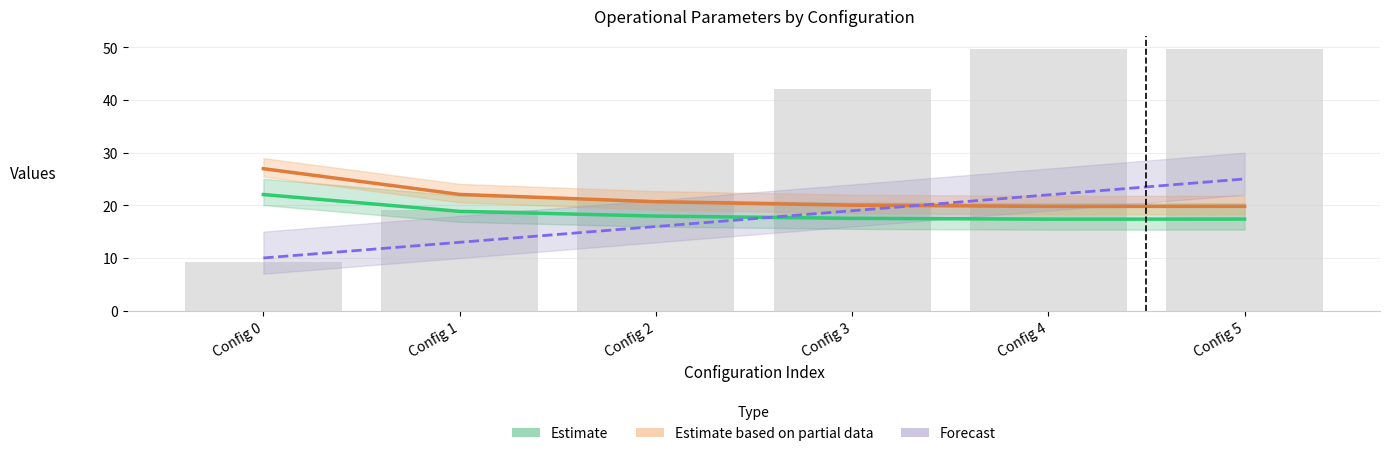

What is the sum of all Forecast (MTOW scaled) values?

104.9